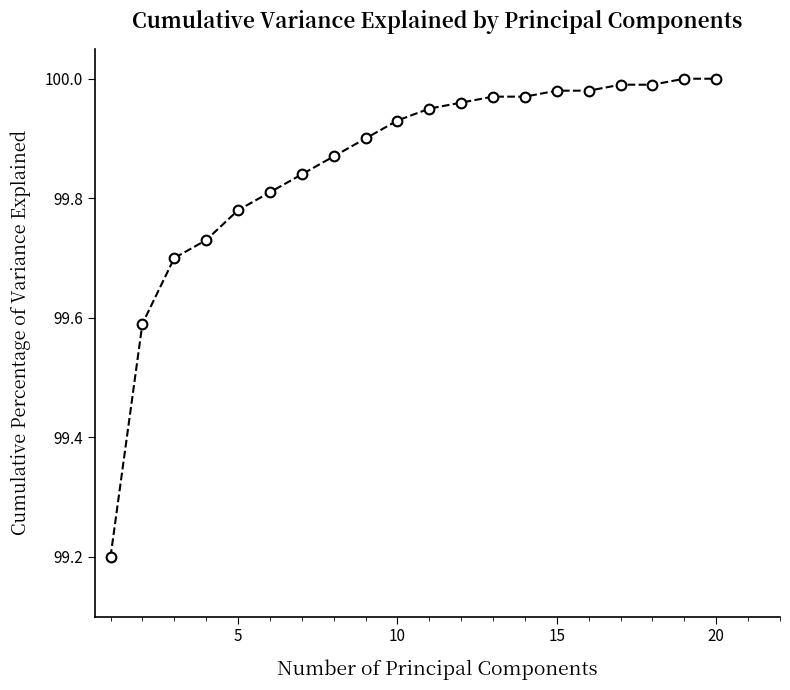

What is the difference between the second highest and minimum values?

0.8